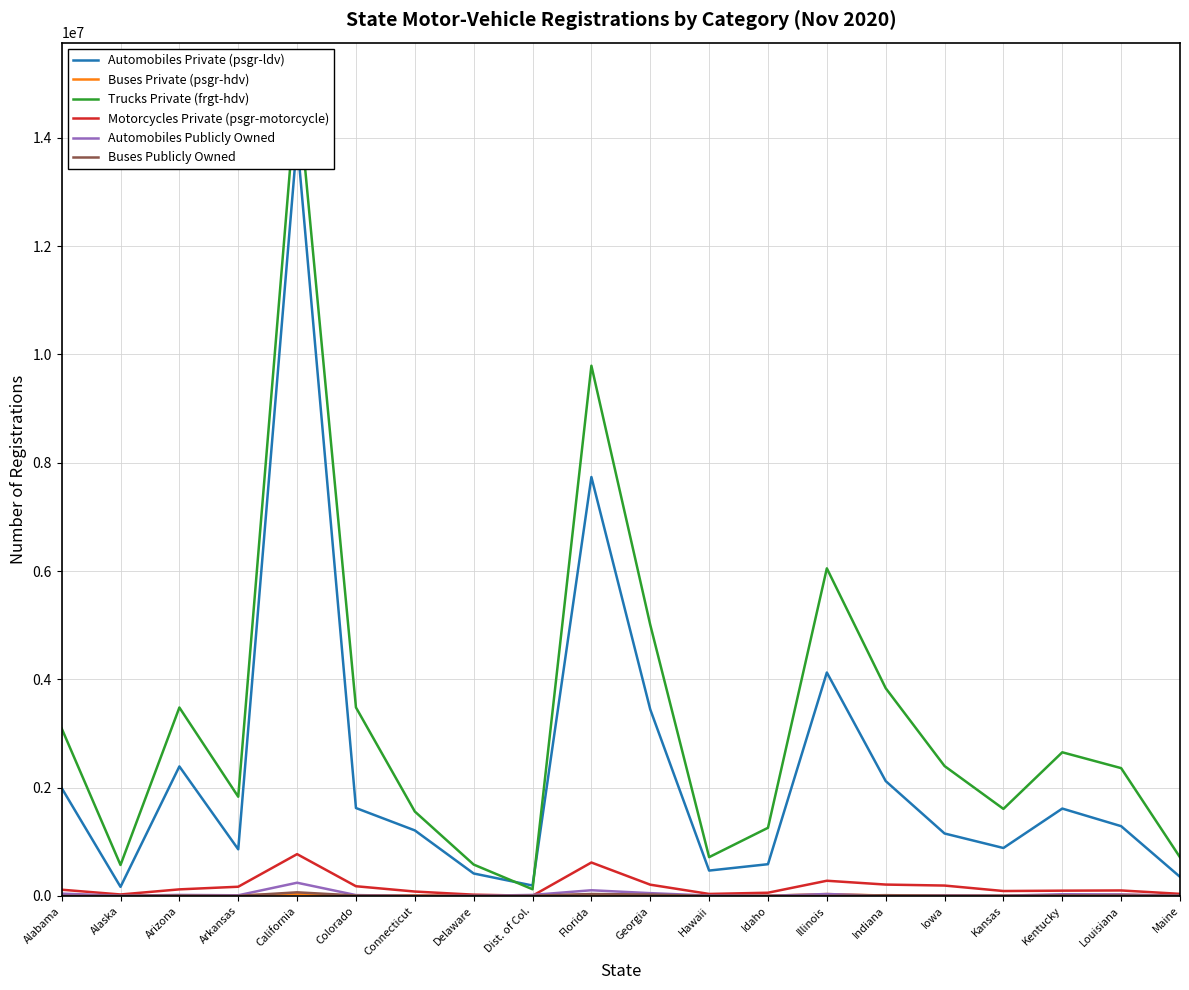

List the series in order of their peak value, highest first.

Trucks Private (frgt-hdv), Automobiles Private (psgr-ldv), Motorcycles Private (psgr-motorcycle), Automobiles Publicly Owned, Buses Publicly Owned, Buses Private (psgr-hdv)